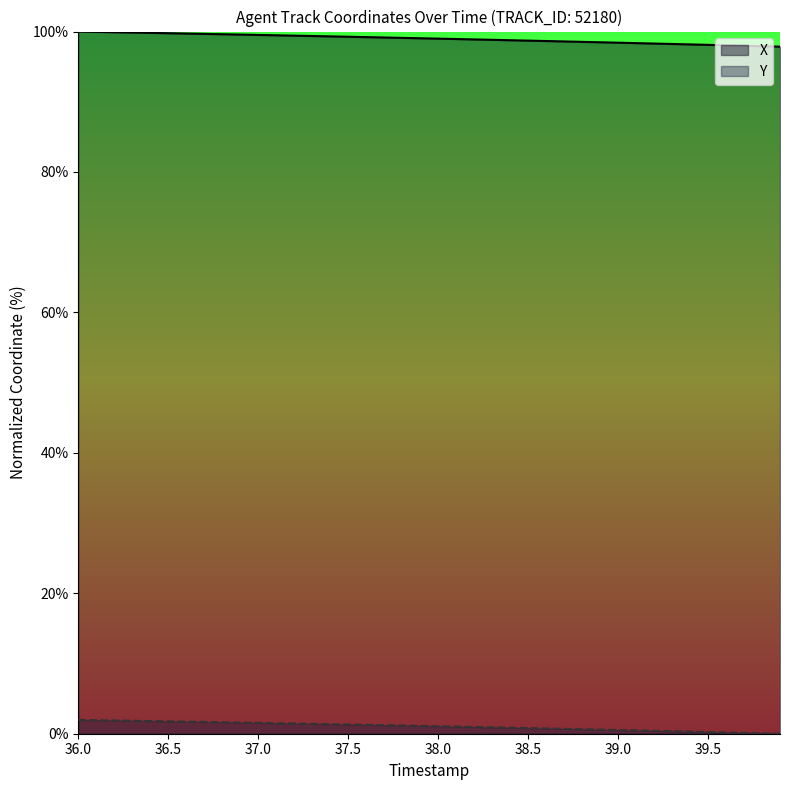

Where does the X series first go above 99?

36.0